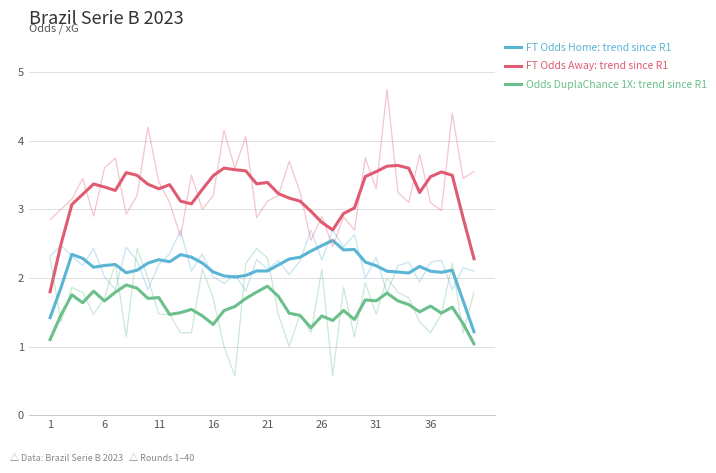

Does the chart have visible grid lines?

Yes